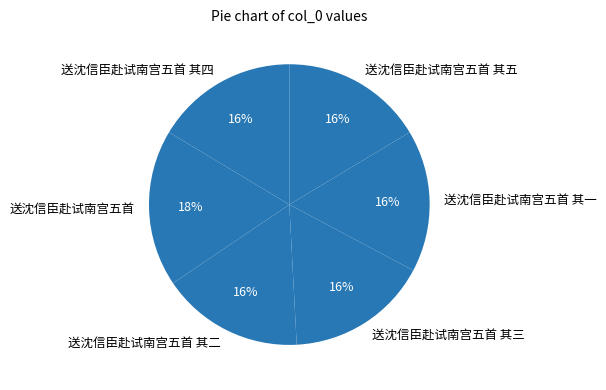

What is the ratio of the value at 送沈信臣赴试南宫五首 其三 to the value at 送沈信臣赴试南宫五首 其五?

1.0